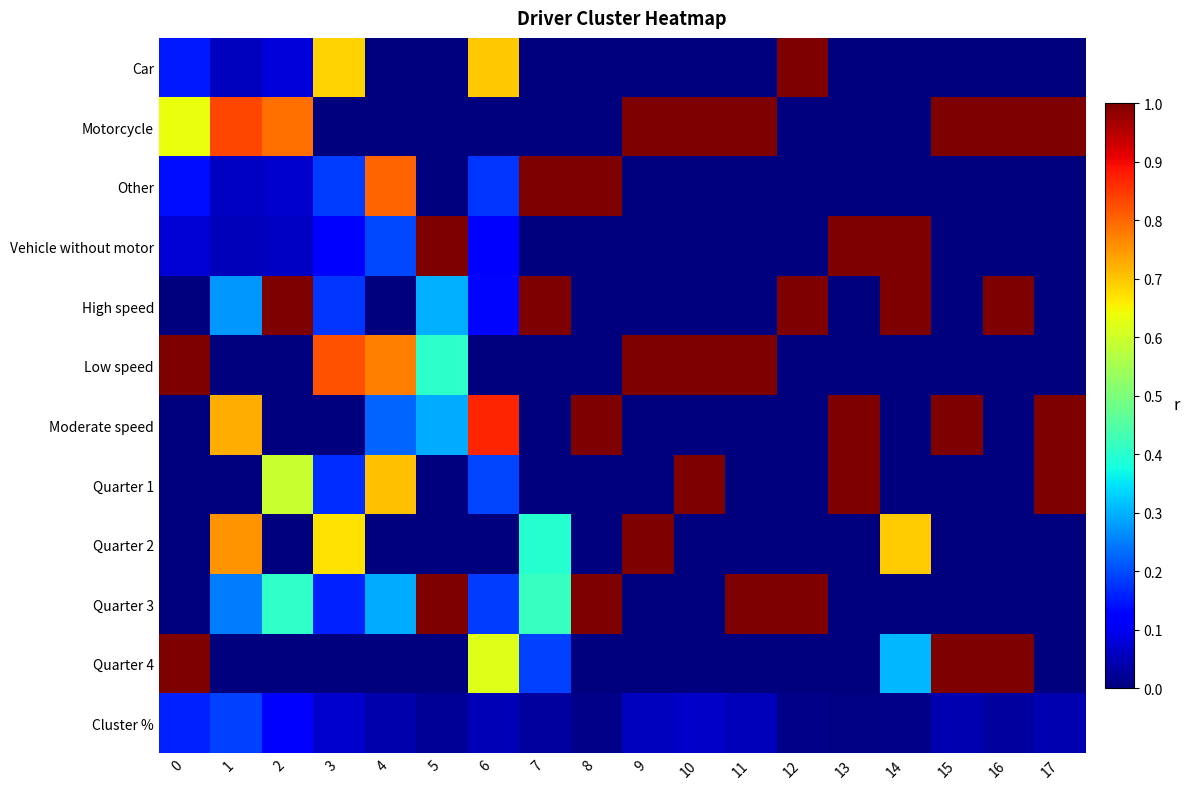

What is the greatest value displayed?

1.0